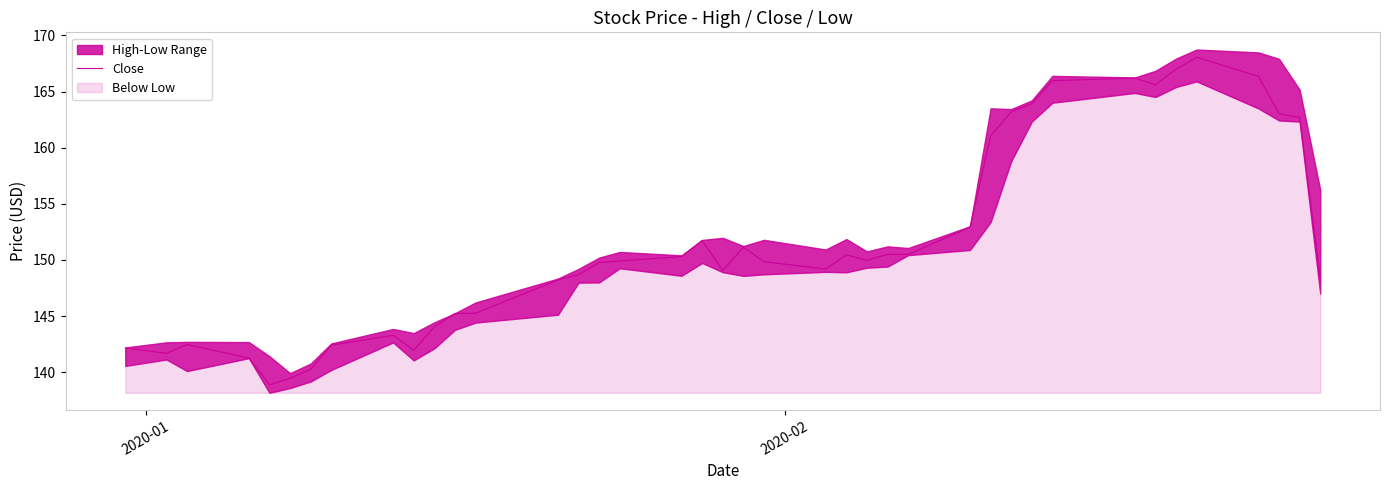

What is the minimum value shown in the chart?

138.9